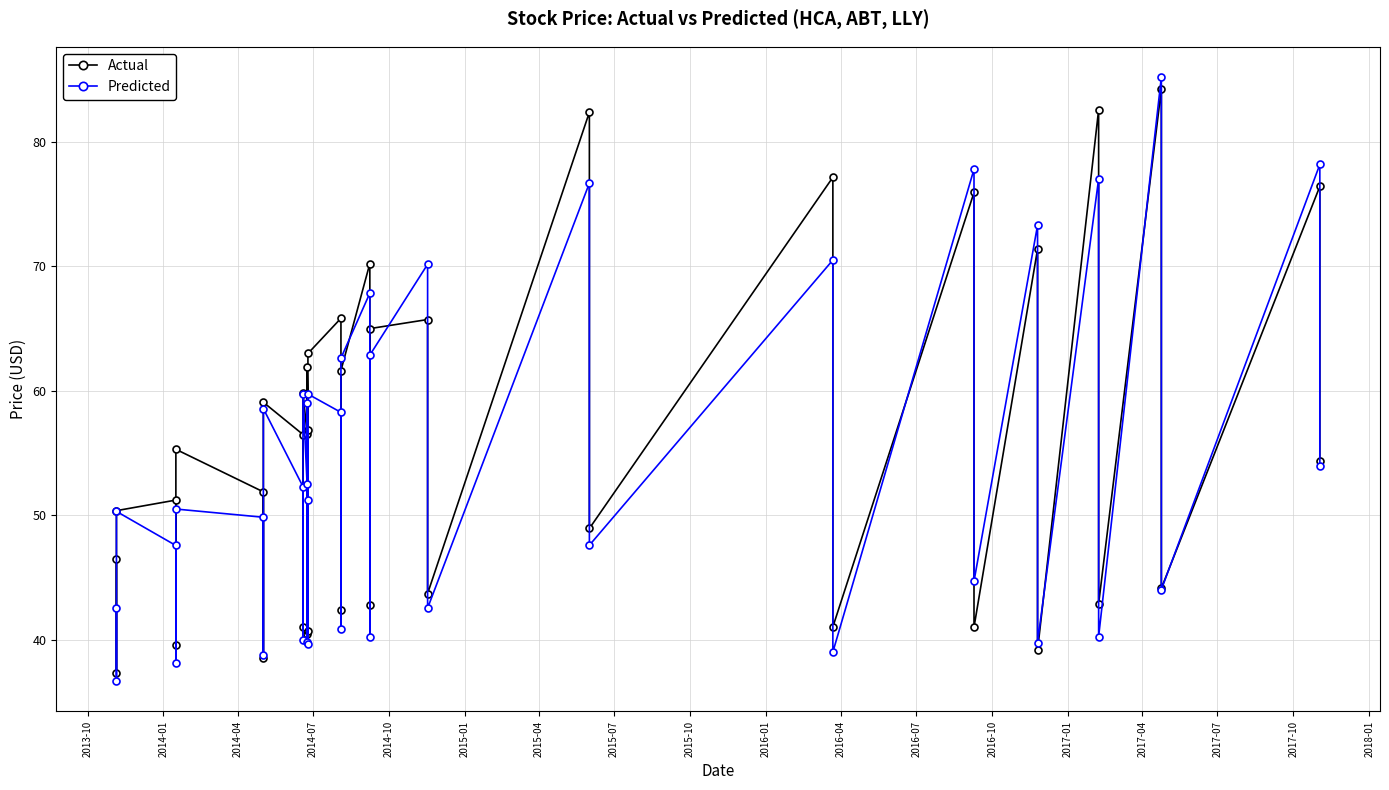

Reading left to right, extract all data points from this chart.

Actual: 46.5	37.4	50.4	51.2	39.5	55.3	51.9	38.6	59.1	56.5	41.0	59.9	56.5	40.5	61.9	56.9	40.7	63.0	65.8	42.4	61.6	70.2	42.8	65.0	65.7	43.7	82.4	48.9	77.2	41.0	75.9	41.0	71.4	39.2	82.6	42.9	84.3	44.1	76.4	54.4
Predicted: 42.5	36.7	50.3	47.6	38.1	50.5	49.8	38.8	58.6	52.3	40.0	59.7	52.5	39.8	59.0	51.2	39.6	59.7	58.3	40.9	62.6	67.8	40.2	62.9	70.2	42.5	76.7	47.6	70.5	39.0	77.8	44.7	73.3	39.8	77.0	40.2	85.2	44.0	78.2	54.0